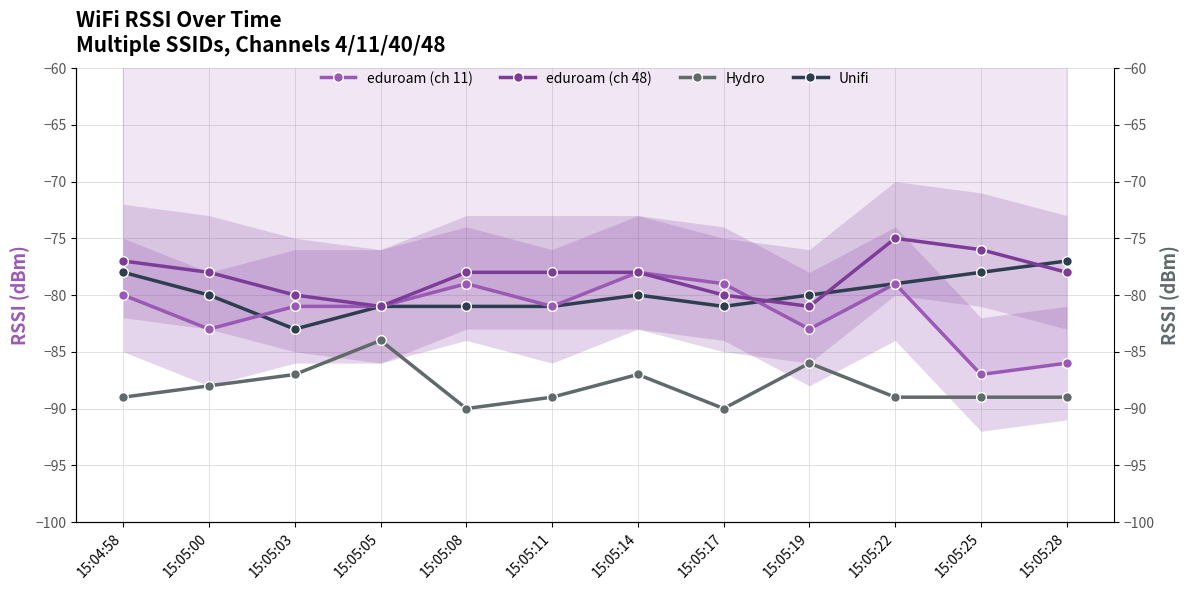

How many lines are shown in the chart?

4